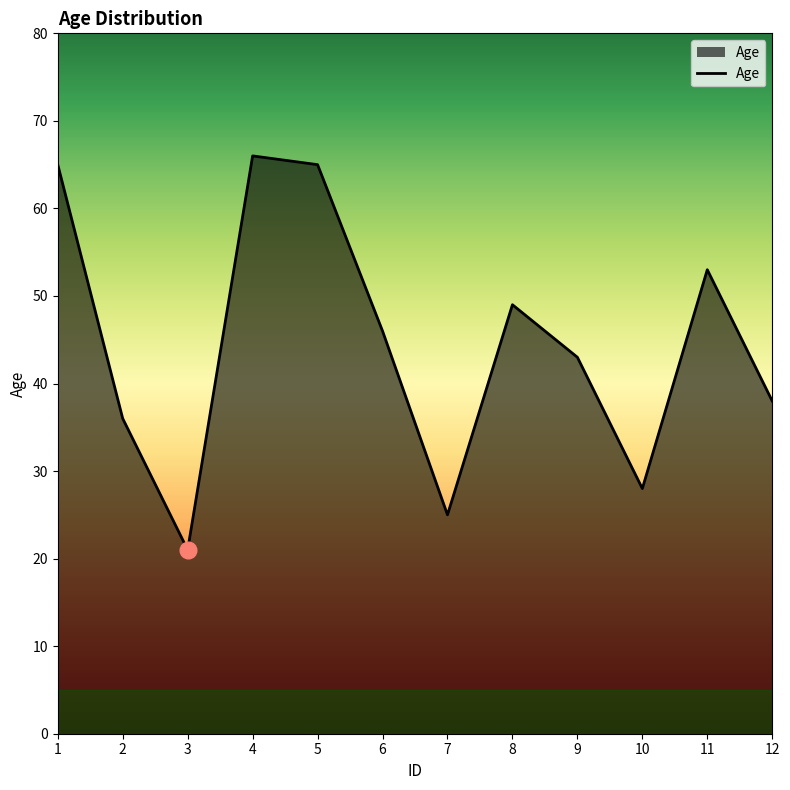

Between 9 and 2, which is larger?

9